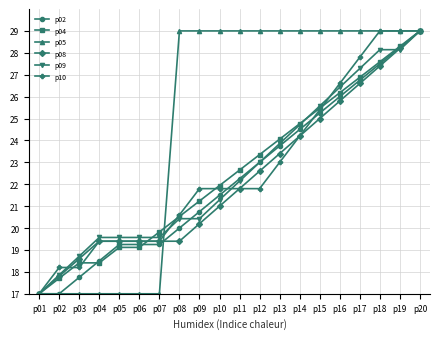

What is the value of the p05 point at the 14th from the left?

29.0